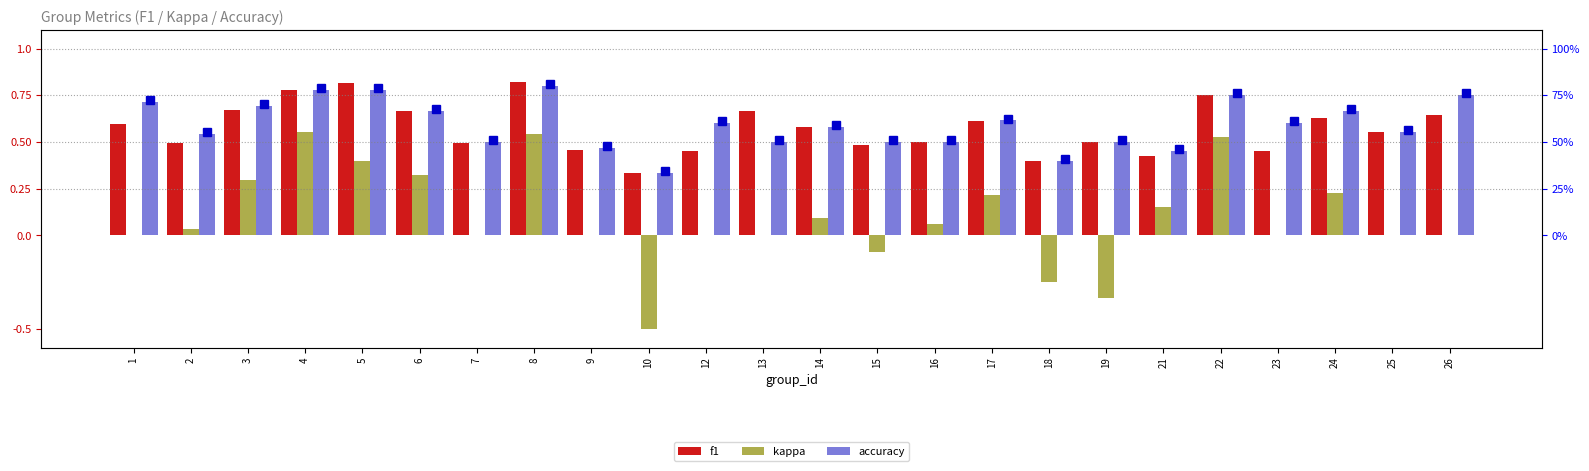

How many values in kappa are below zero?

4